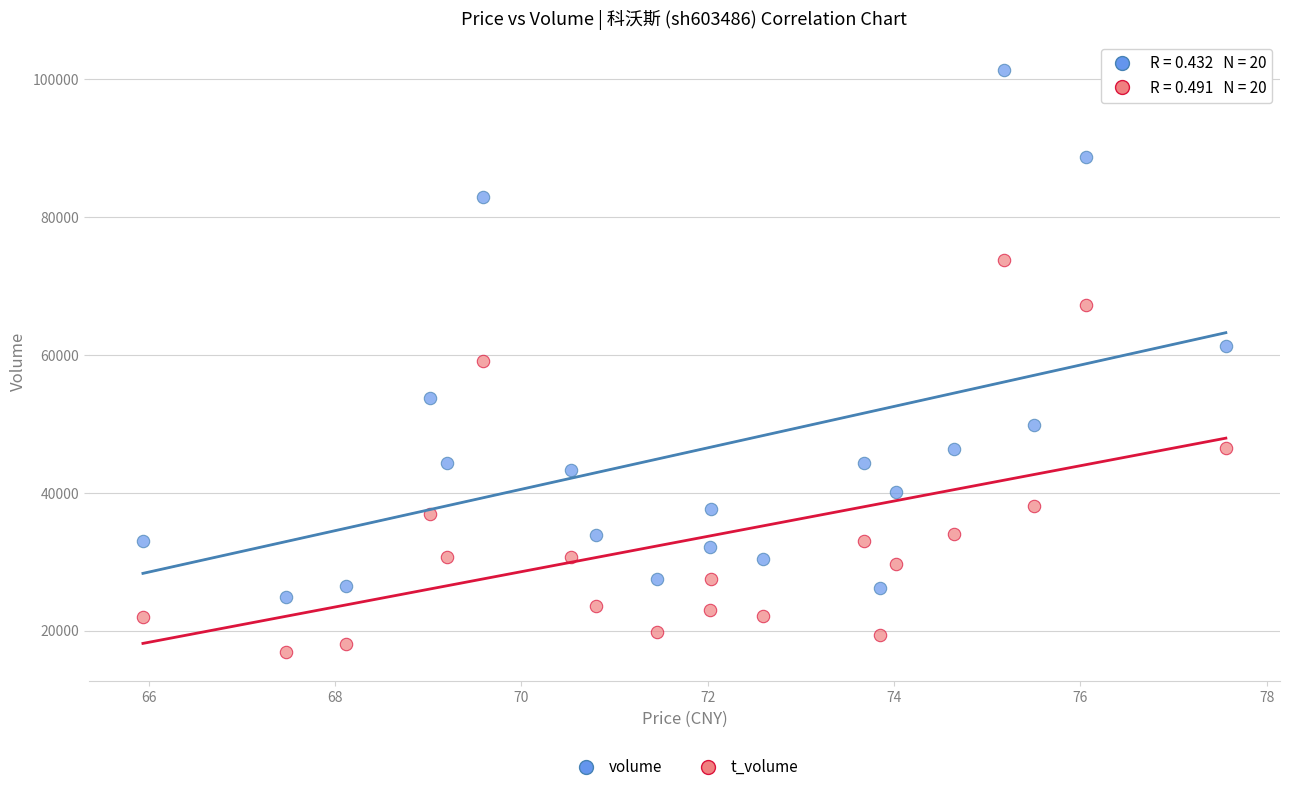

Which series has the largest Y range (max minus min)?

volume